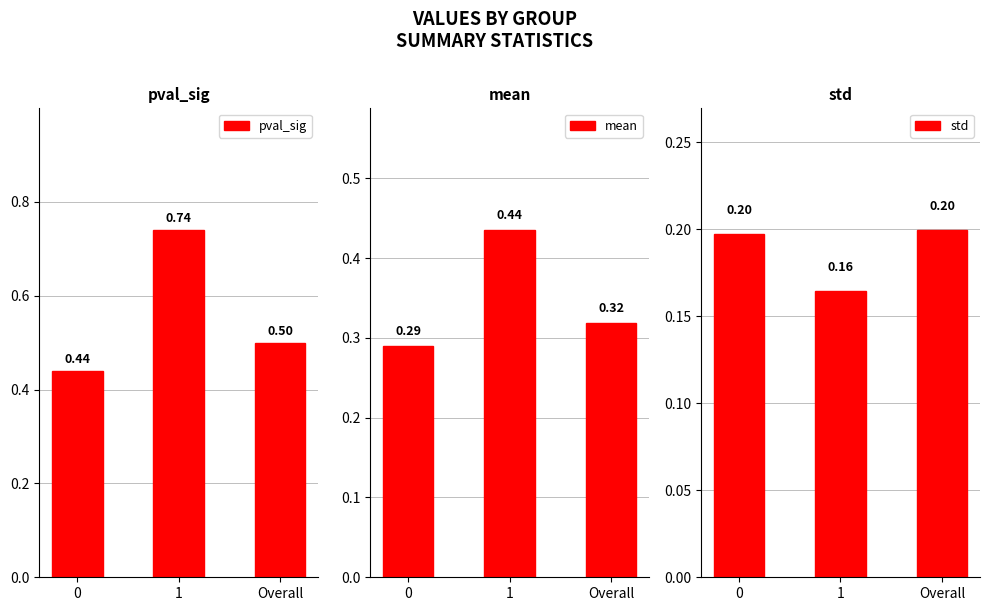

What is the spread (max minus min) of values at 1?

0.6